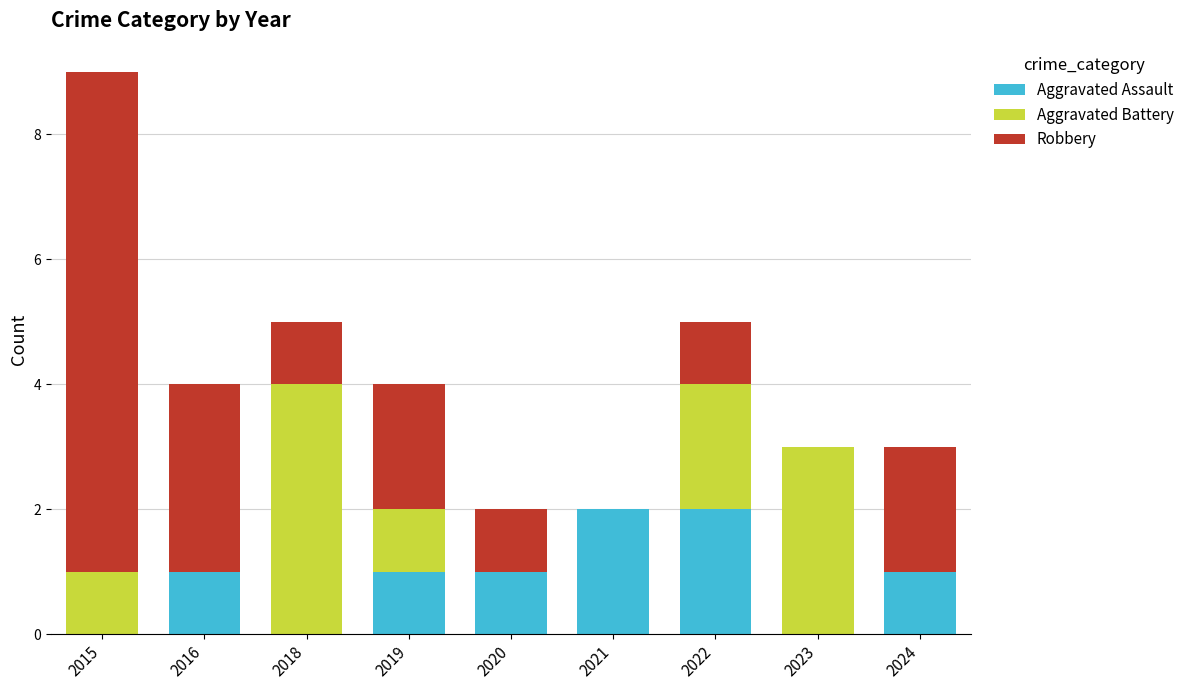

Reading left to right, what are the values for Aggravated Assault?

2015=0	2016=1	2018=0	2019=1	2020=1	2021=2	2022=2	2023=0	2024=1